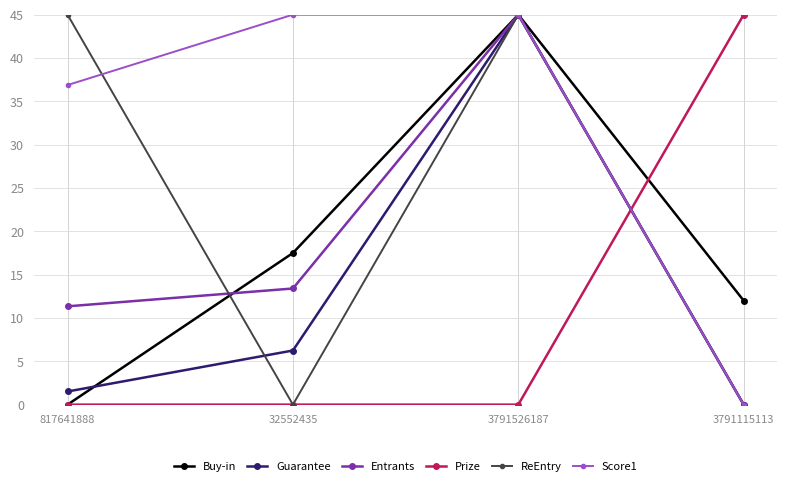

How many lines are shown in the chart?

6